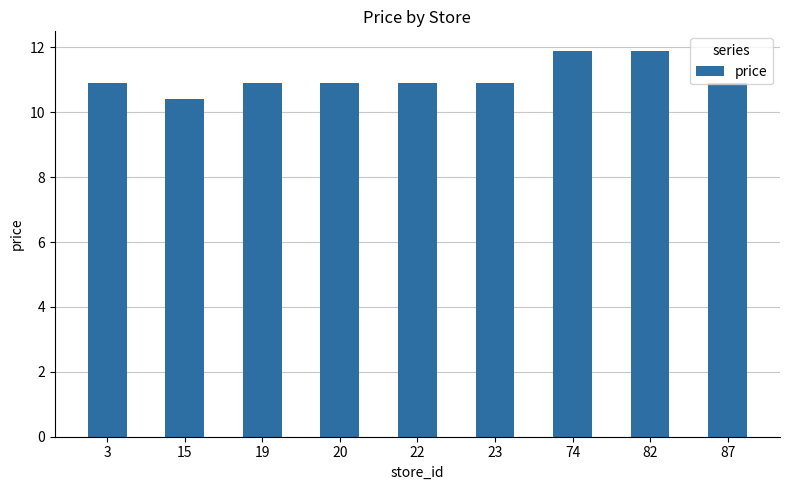

Which has a higher value, 20 or 82?

82